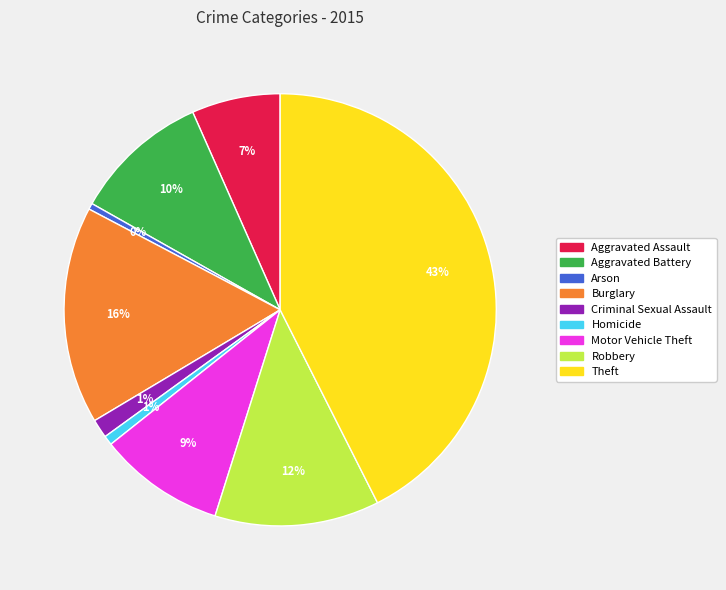

How many segments does this pie chart have?

9